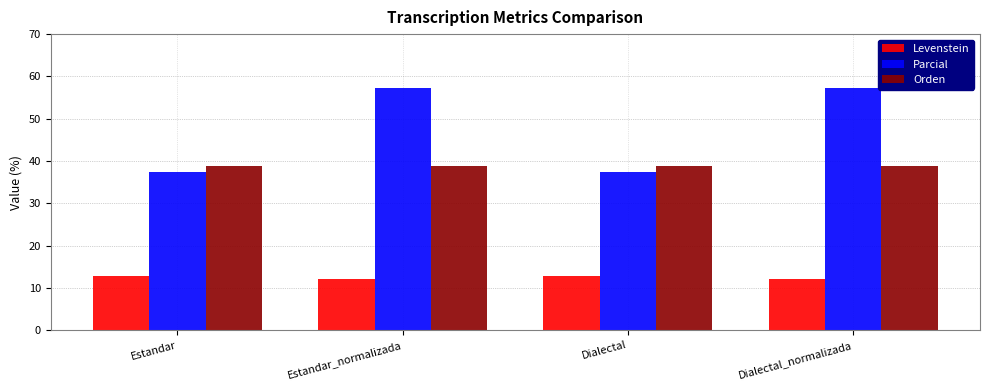

Between Estandar and Dialectal_normalizada, which series saw the biggest shift?

Parcial